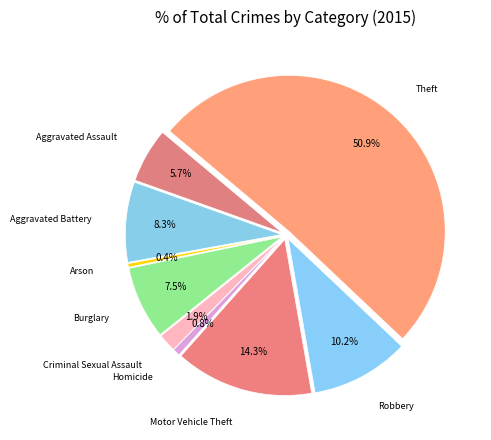

Between Criminal Sexual Assault and Robbery, which is larger?

Robbery